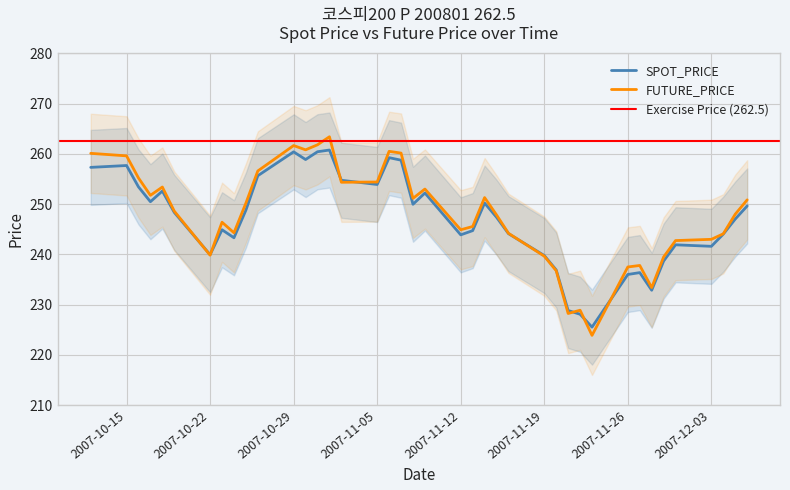

What is the spread (max minus min) of values at 2007-12-03?

1.4